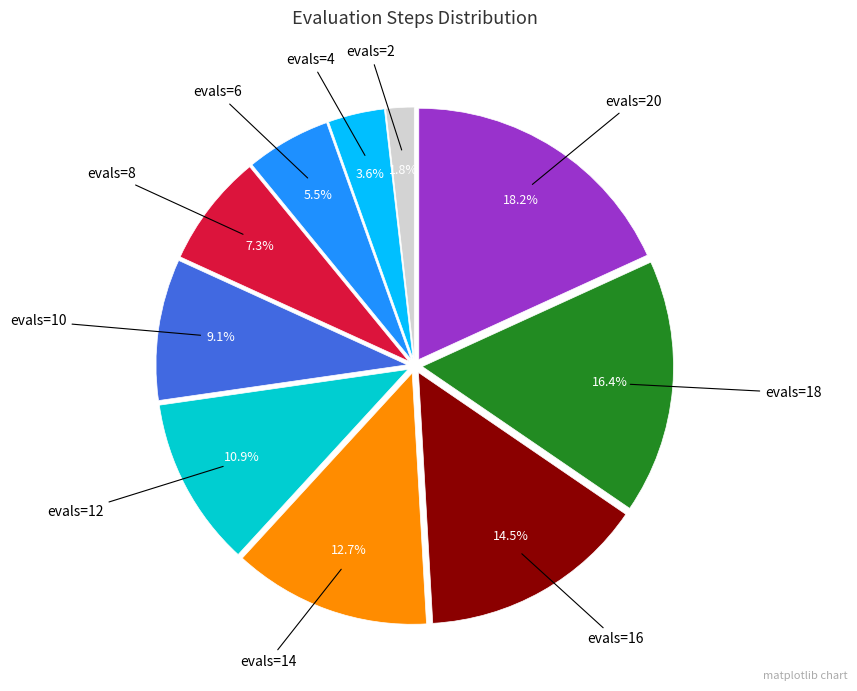

Is there a majority slice in this chart?

No